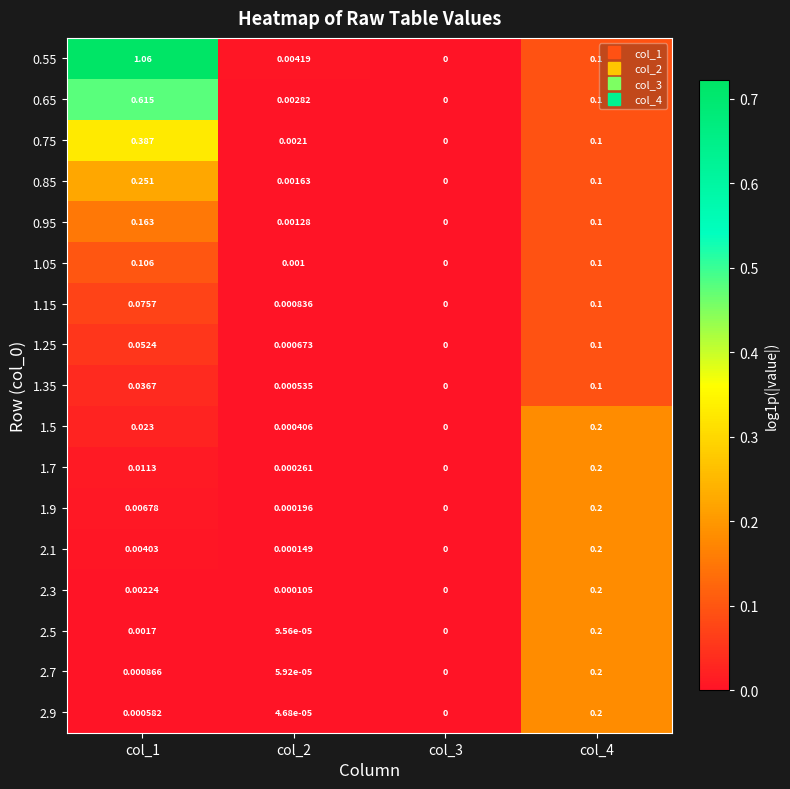

Is the value of 1.9 at col_4 greater than the value of 2.3 at col_2?

Yes